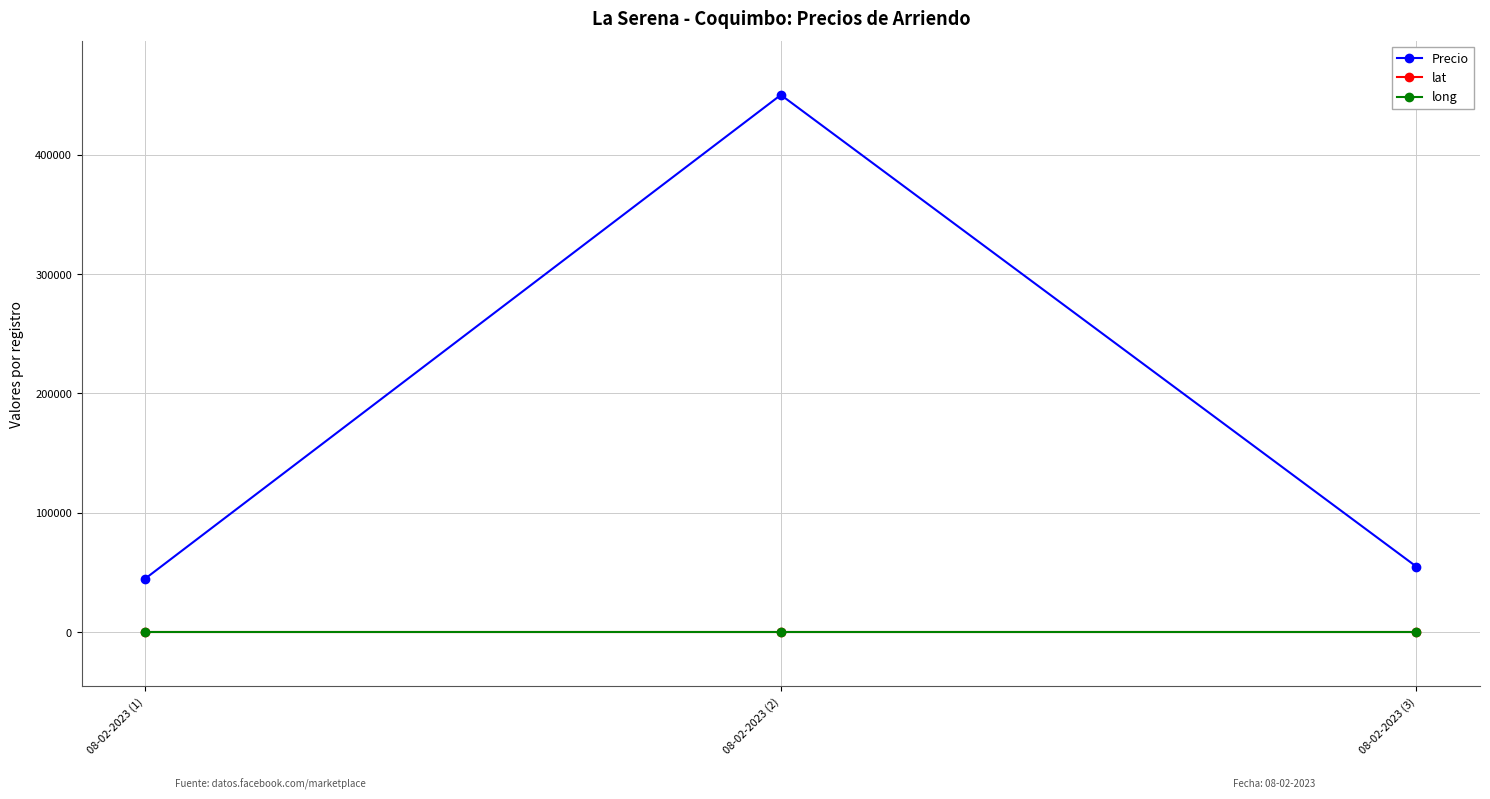

At which category is the sum across all series the highest?

08-02-2023 (2)